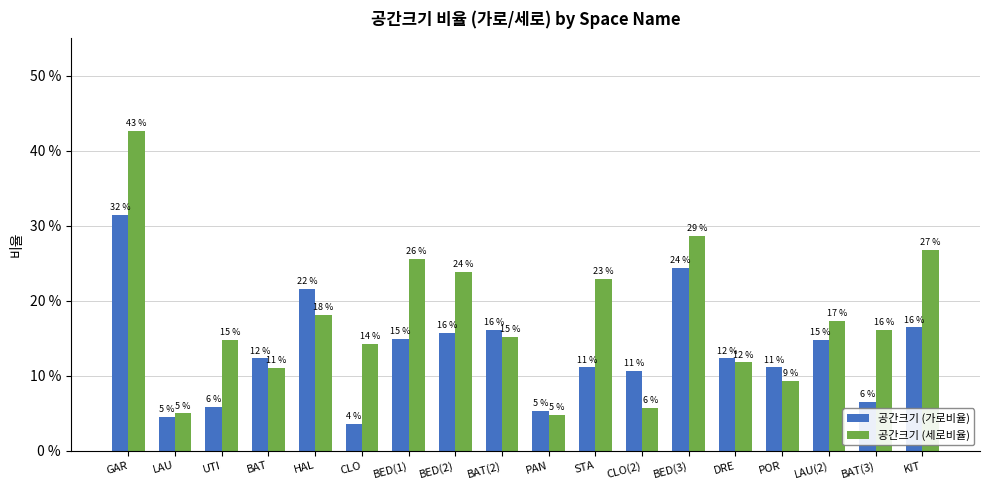

Does the chart contain stacked bars?

No